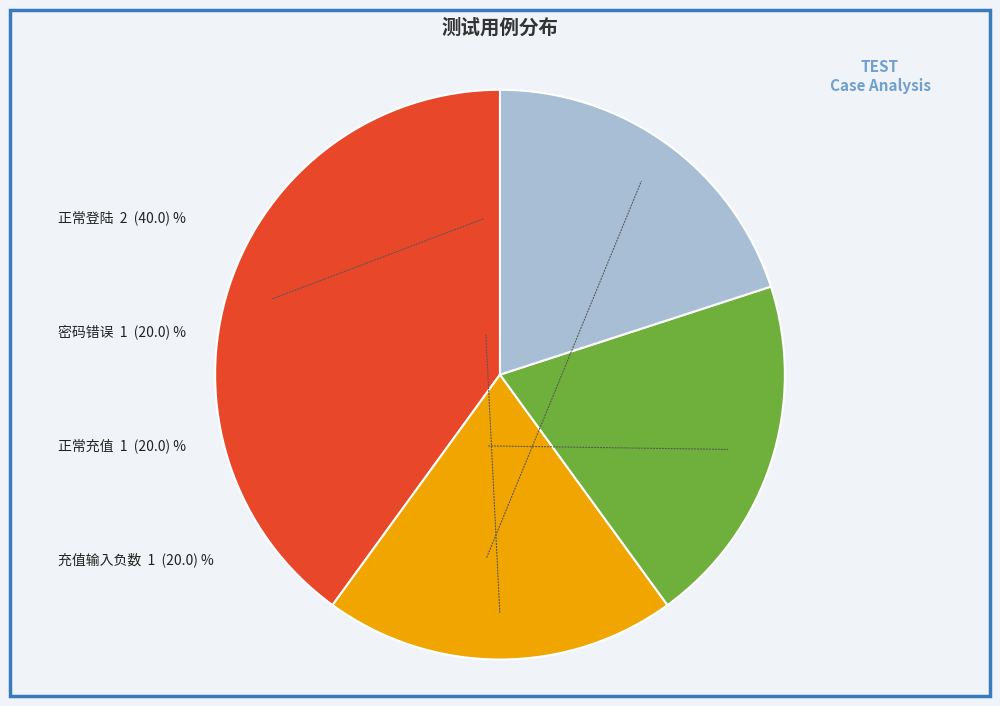

Is it true that 充值输入负数 is 20% of the pie?

True